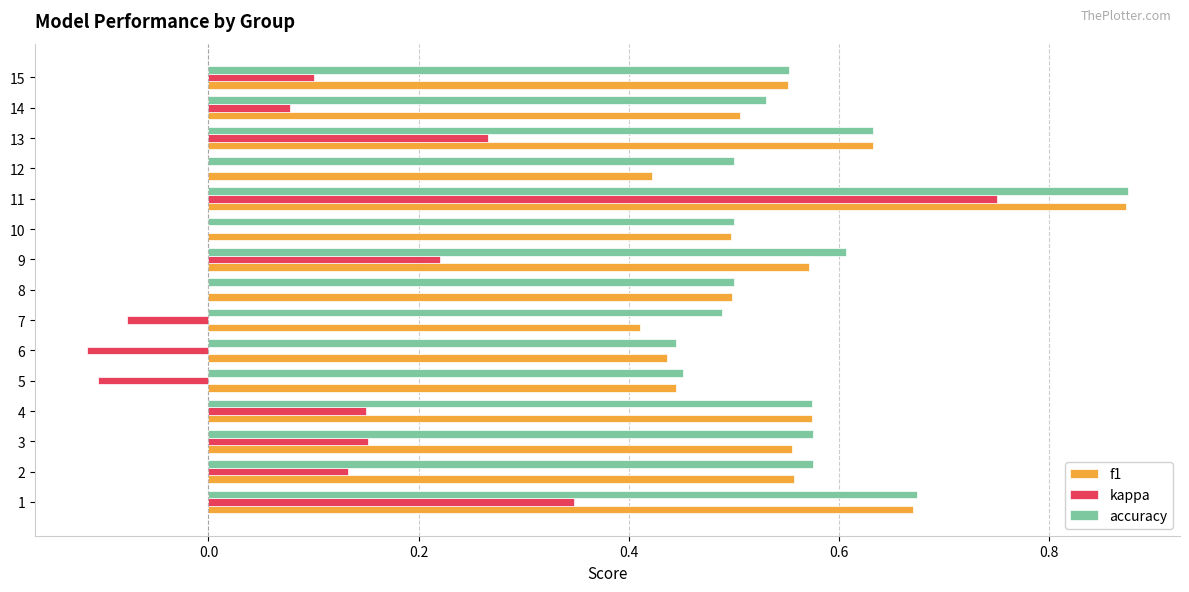

What is the sum of the f1 values at 1 and 13?

1.3